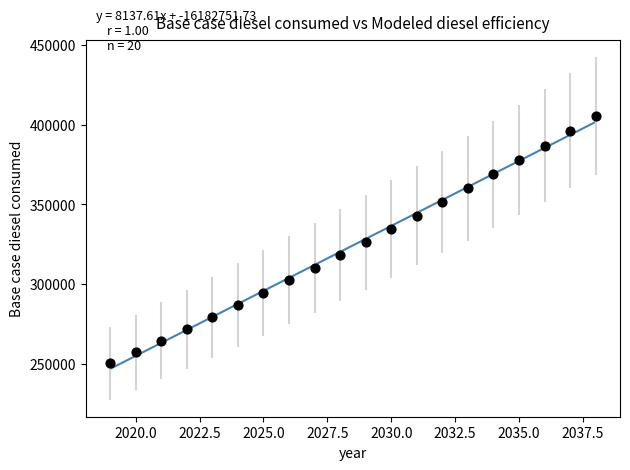

What is the range of Y values (max minus min)?

154933.7